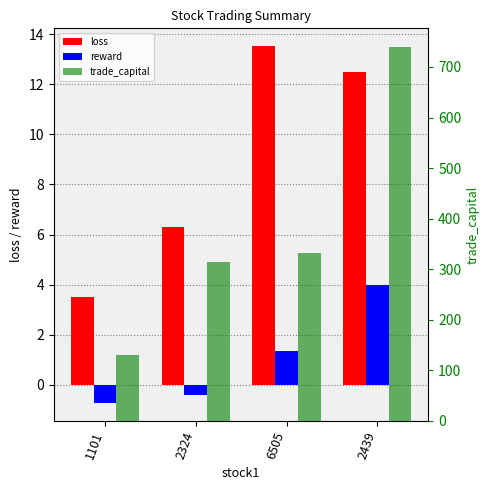

The trade_capital series shows 178.0 at 1101. True or false?

False